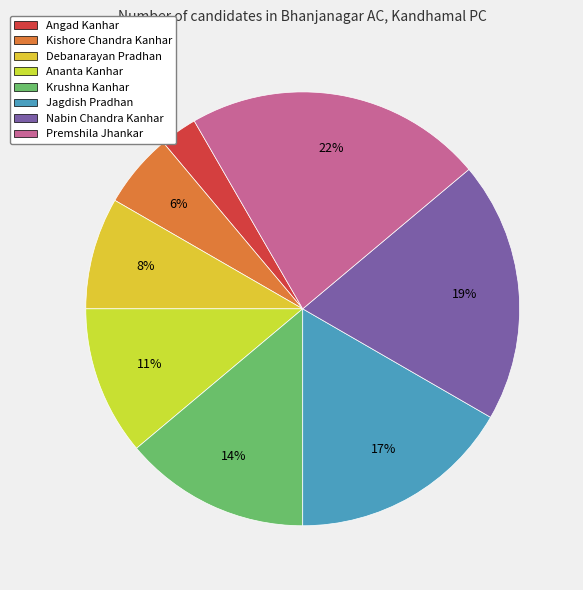

To the nearest percent, what is the difference between the Nabin Chandra Kanhar and Angad Kanhar slice percentages?

17%